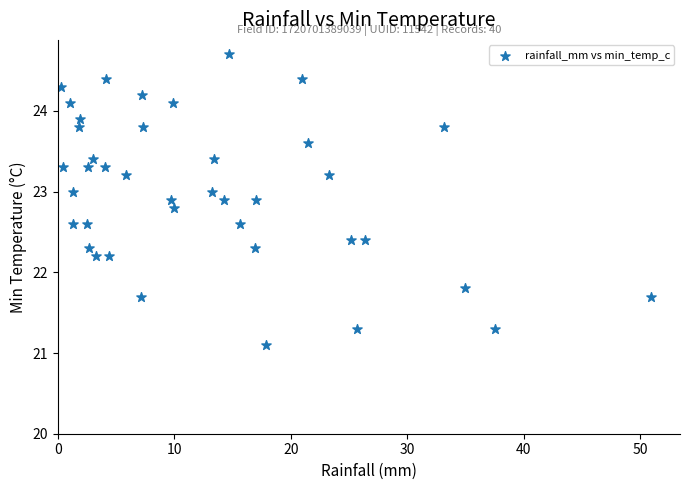

What is the range of X values (max minus min)?

50.6